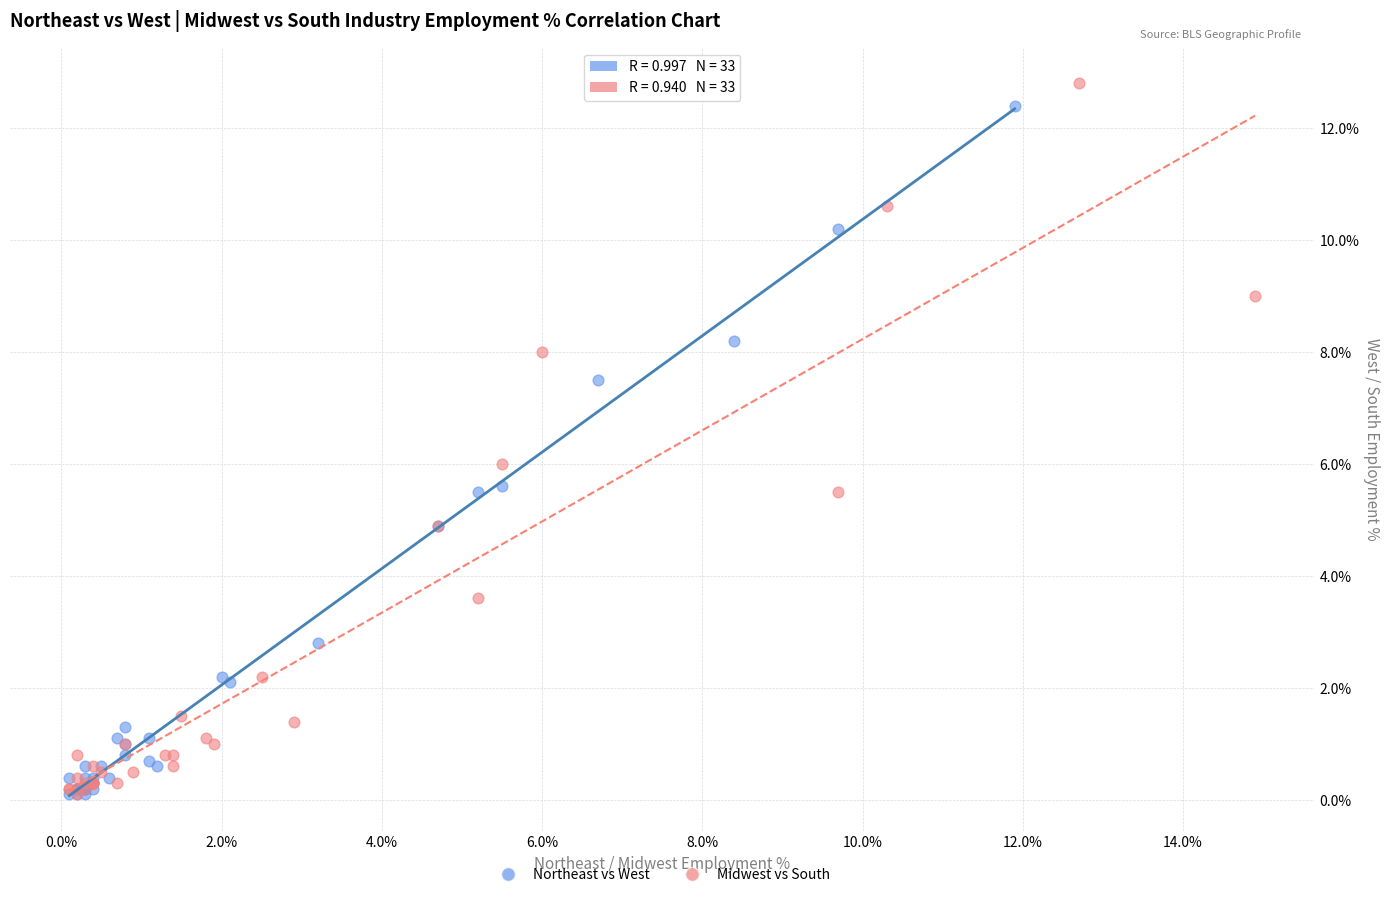

Which series has the widest spread of Y values?

Midwest vs South